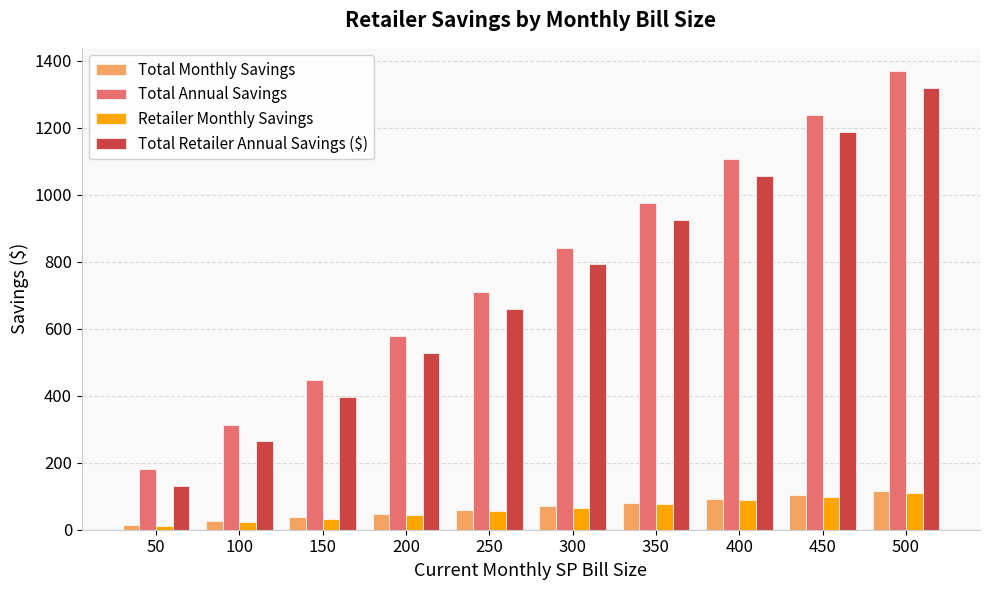

Read the Total Monthly Savings value at 350.

81.2